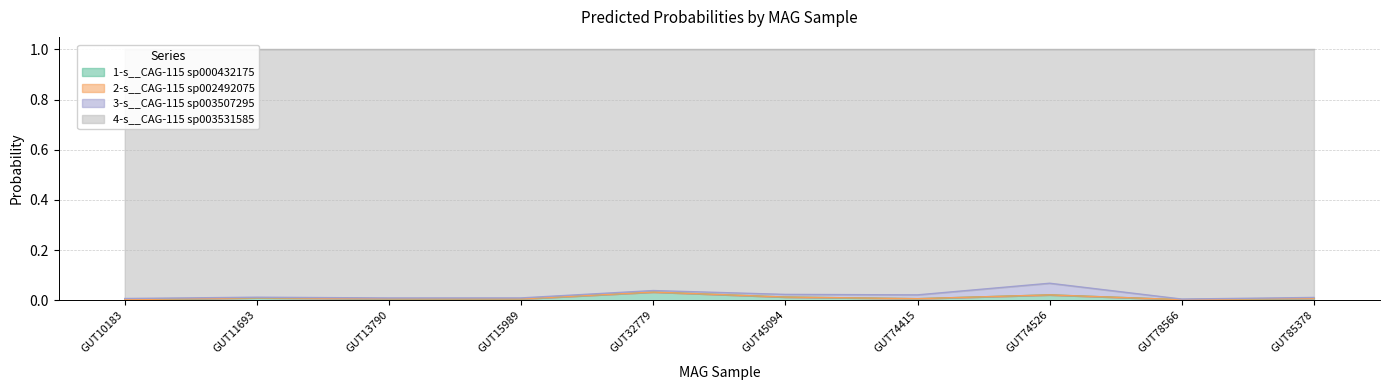

Between GUT32779 and GUT78566, which series saw the biggest shift?

4-s__CAG-115 sp003531585